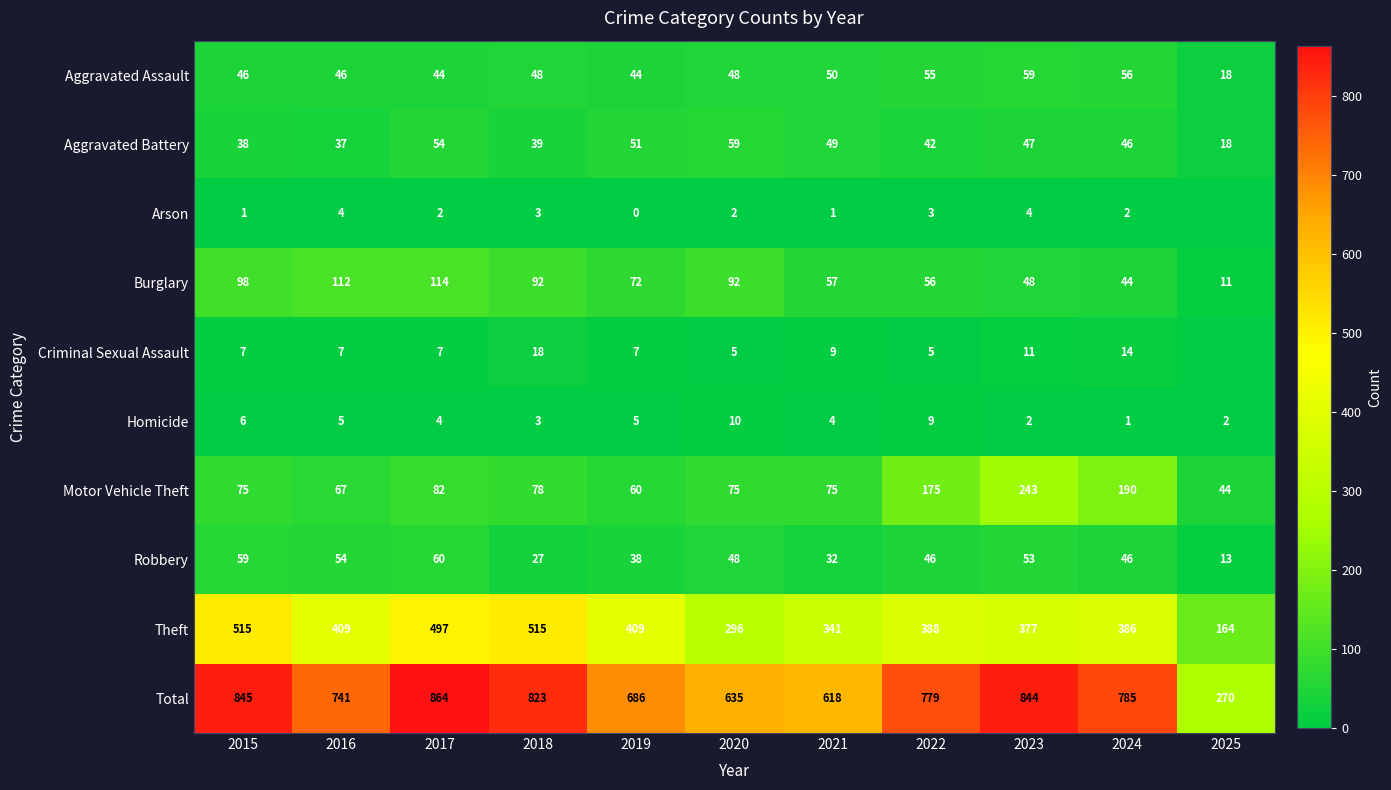

At which category does the chart reach its peak across all series?

2017